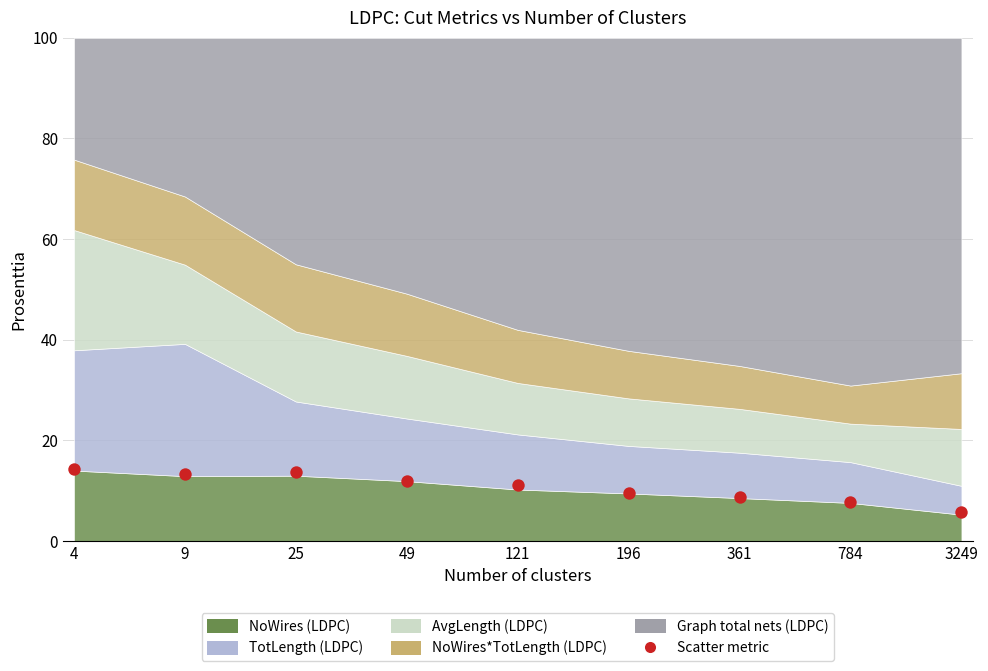

What is the average Y value?

10.7